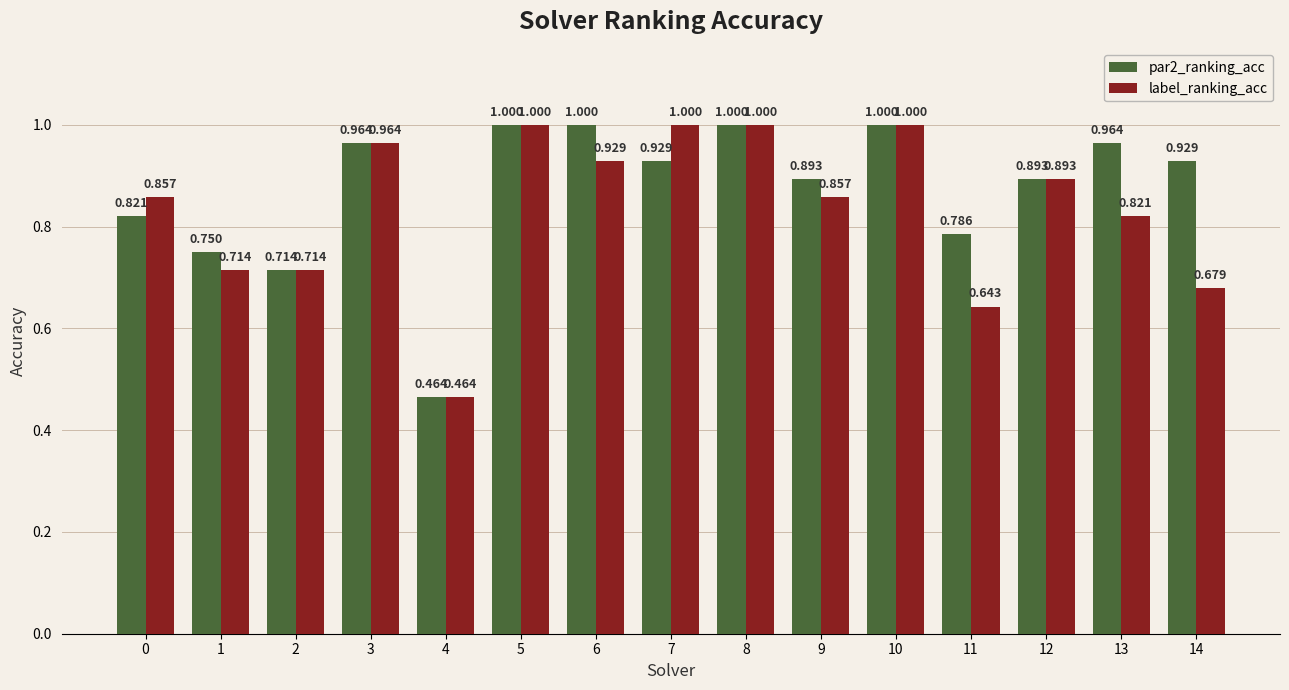

What is the spread (max minus min) of values at 7?

0.1